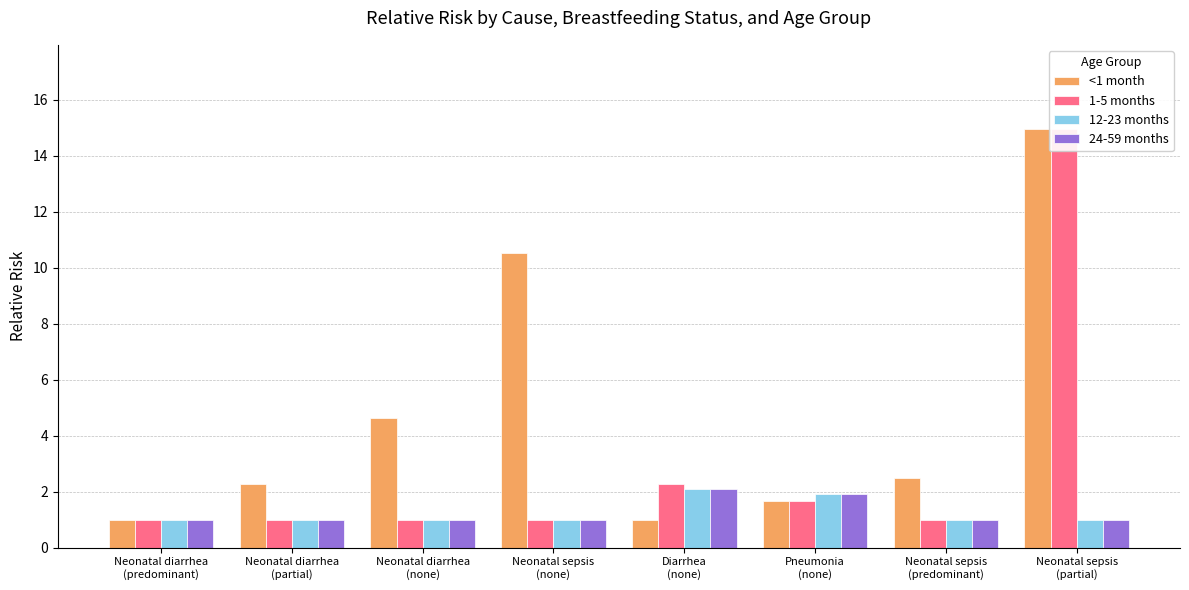

Is it true that 12-23 months equals 0.4 at Neonatal sepsis
(none)?

False